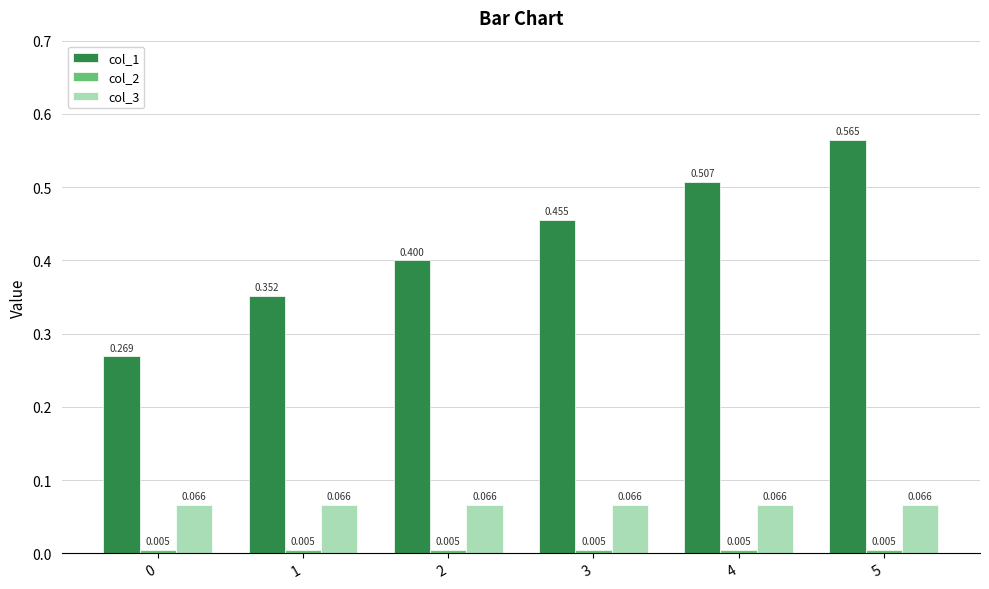

Does the chart contain any negative values?

No